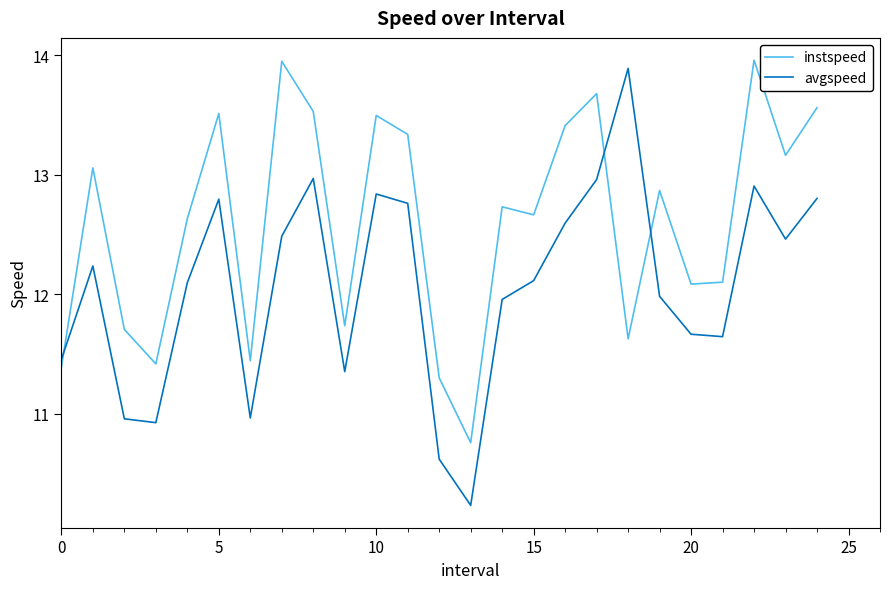

What is the difference between the maximum and minimum values in the instspeed series?

3.2